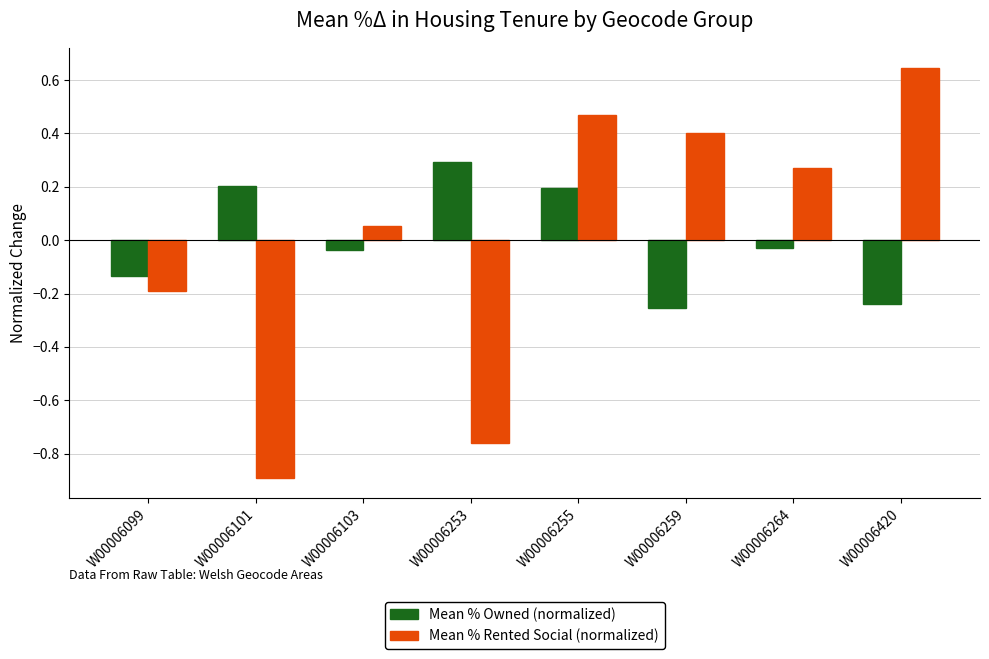

Does the chart contain stacked bars?

No